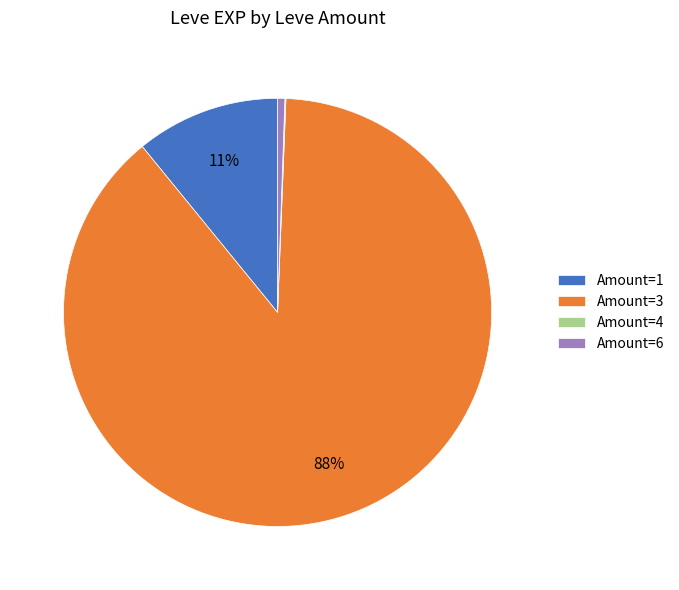

Which slice is the largest?

Amount=3